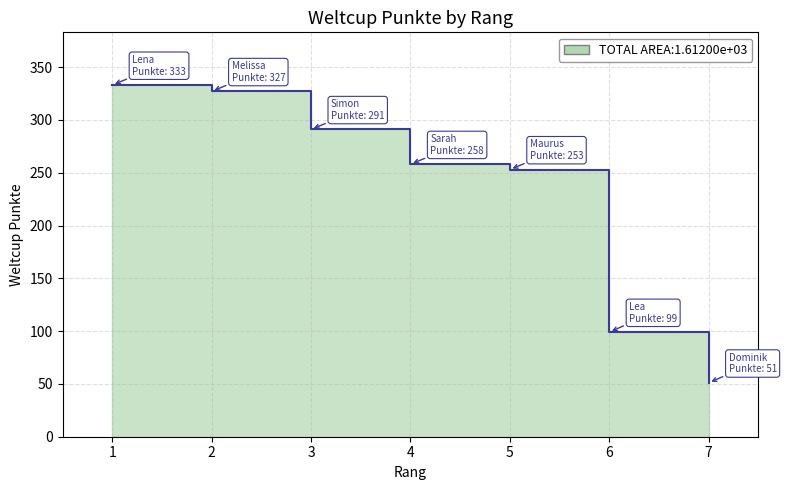

How many values are below 258?

3